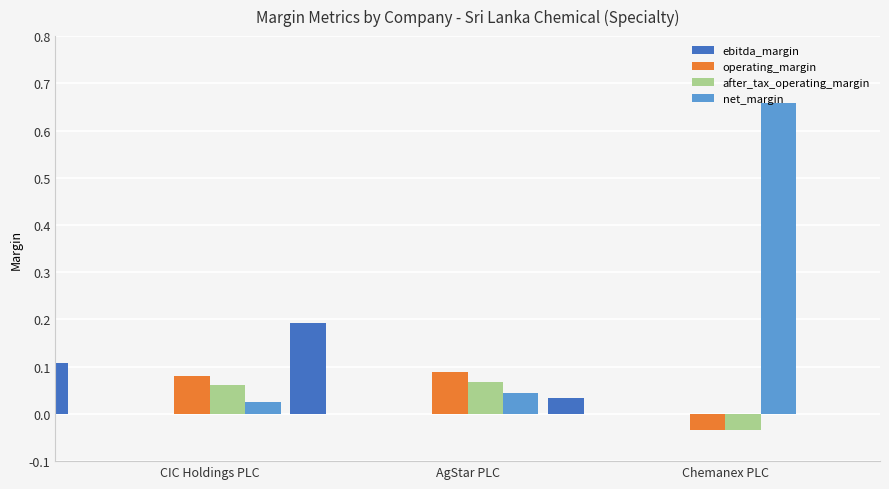

Which series changed the most between AgStar PLC and Chemanex PLC?

net_margin